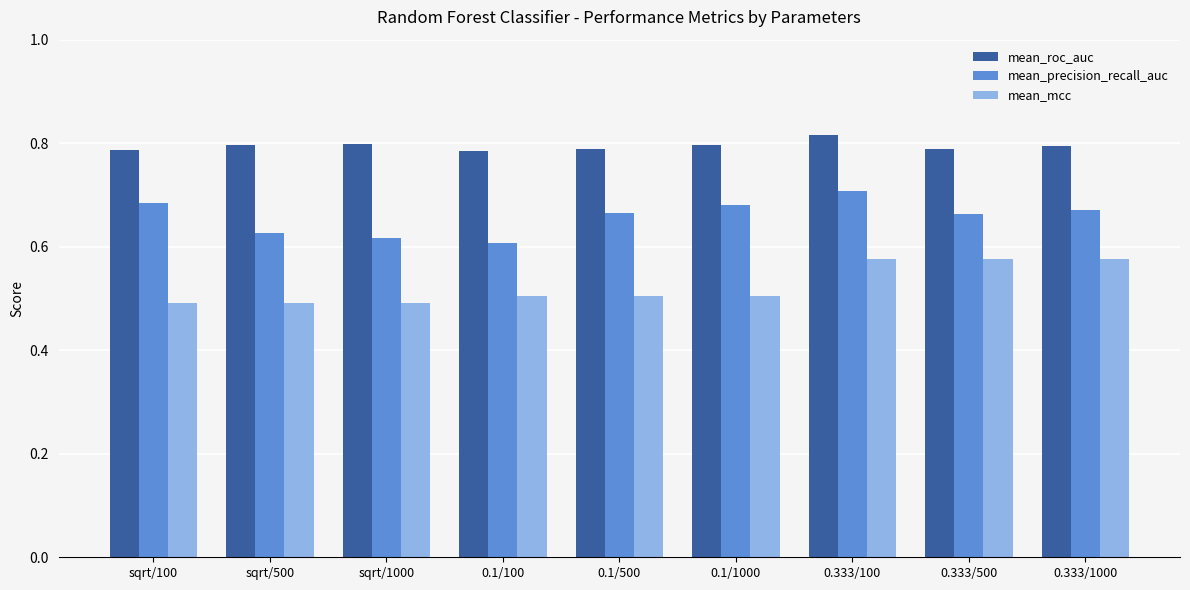

What is the label of the 5th bar from the left?

0.1/500